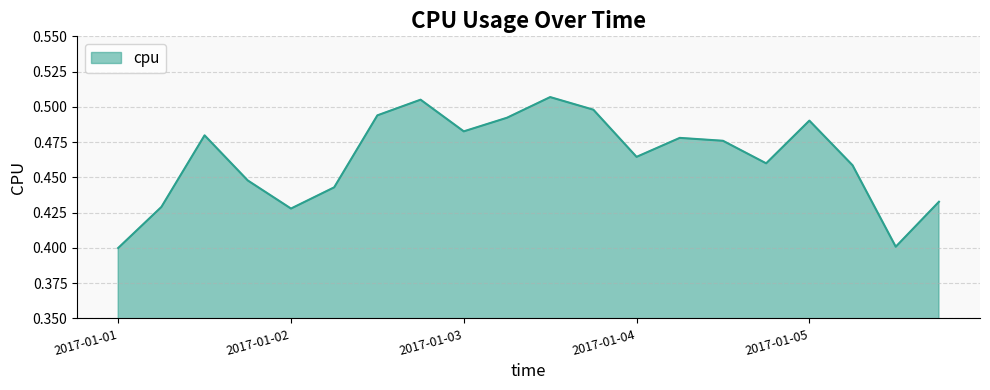

How many lines are shown in the chart?

1